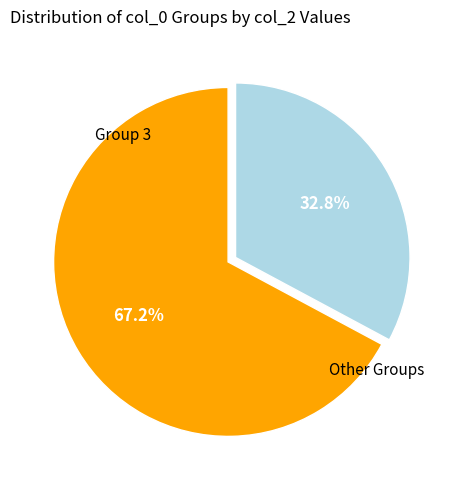

Does any single category account for the majority?

Yes